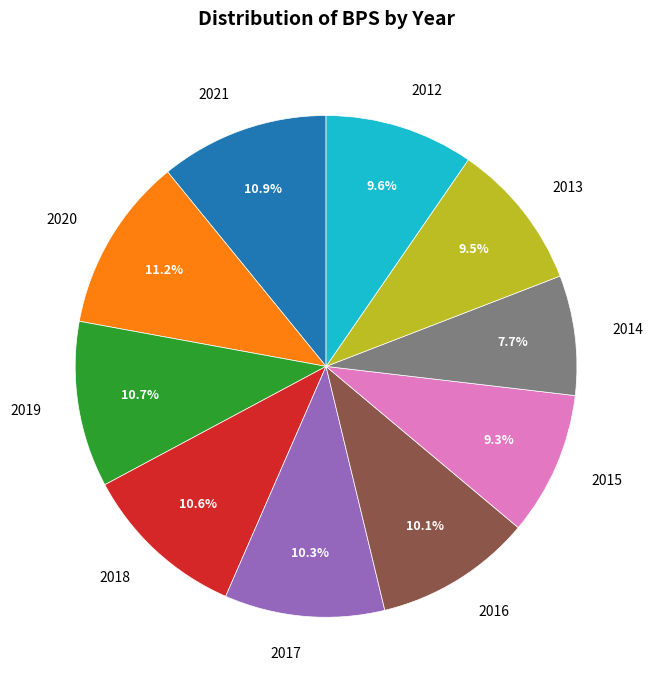

Does 2019 represent more than half of the total?

No